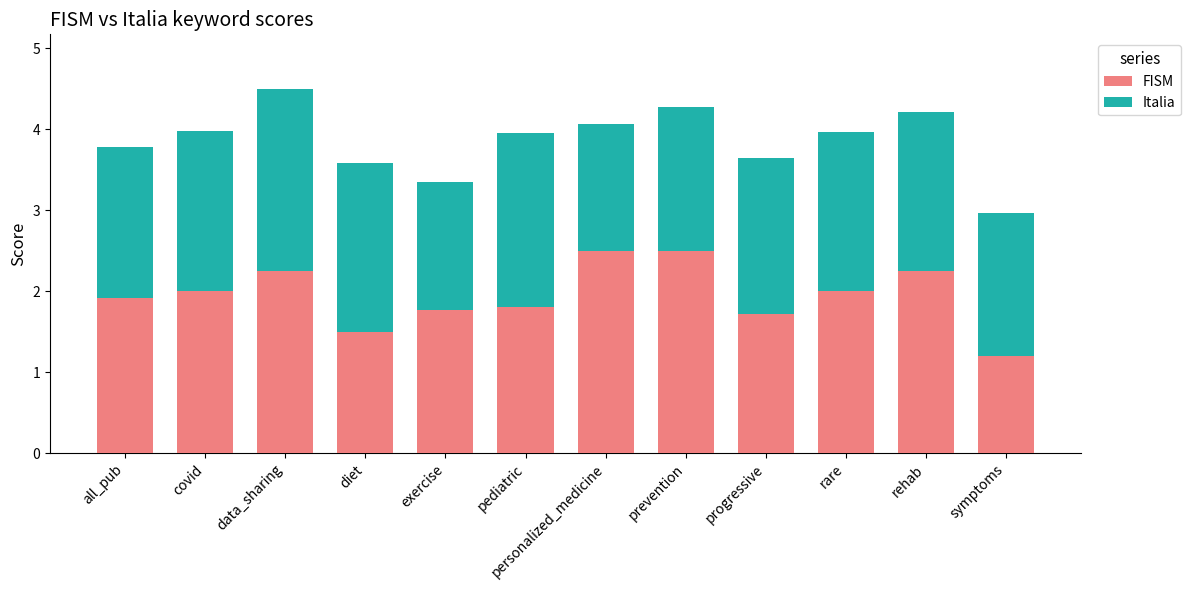

What is the approximate value of FISM at exercise?

1.8